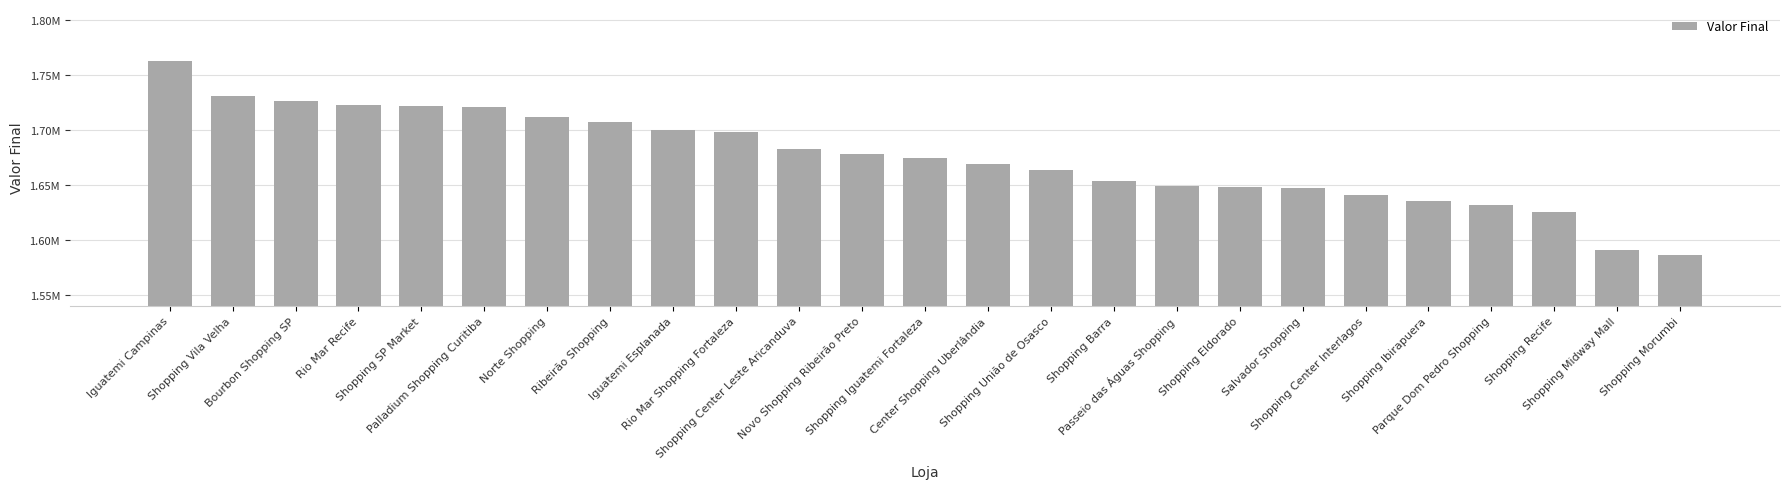

What is the difference between the maximum and second lowest values?

171978